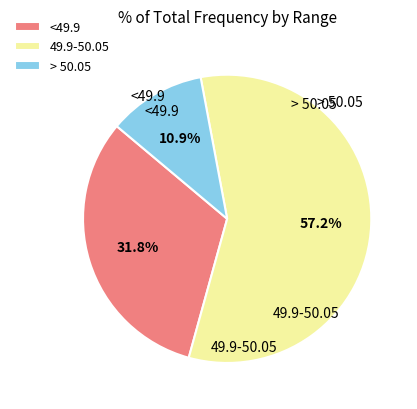

To the nearest percent, what is the combined percentage of 49.9-50.05 and <49.9?

89%